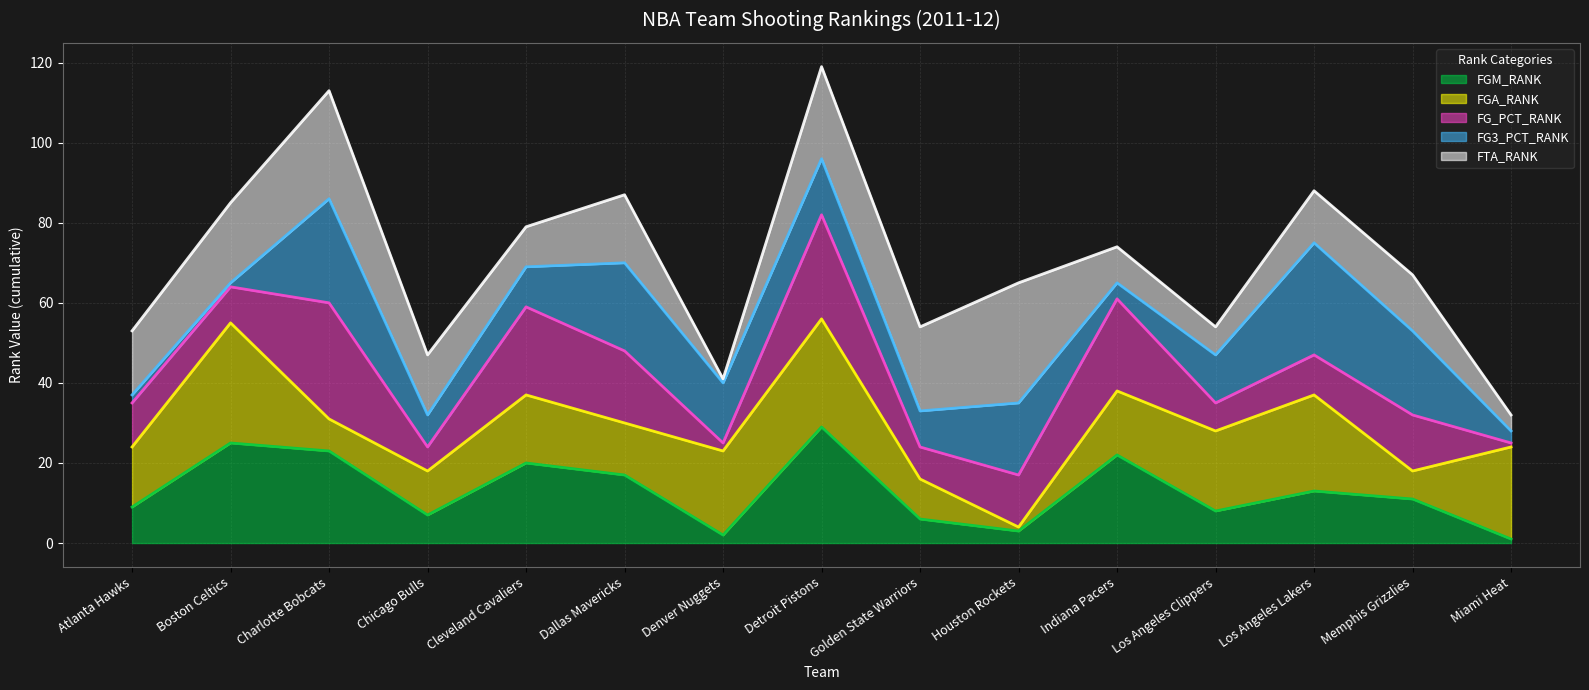

What is the sum of the FTA_RANK line values at Miami Heat and Indiana Pacers?

106